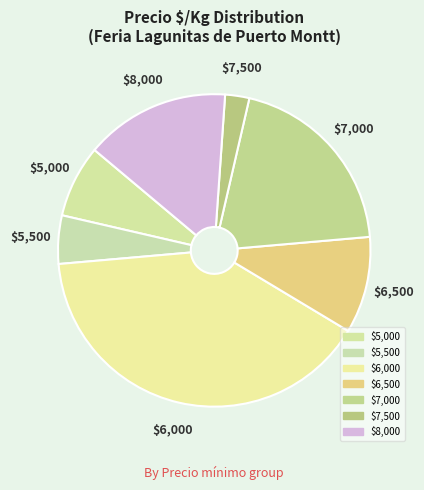

How many segments does this pie chart have?

7